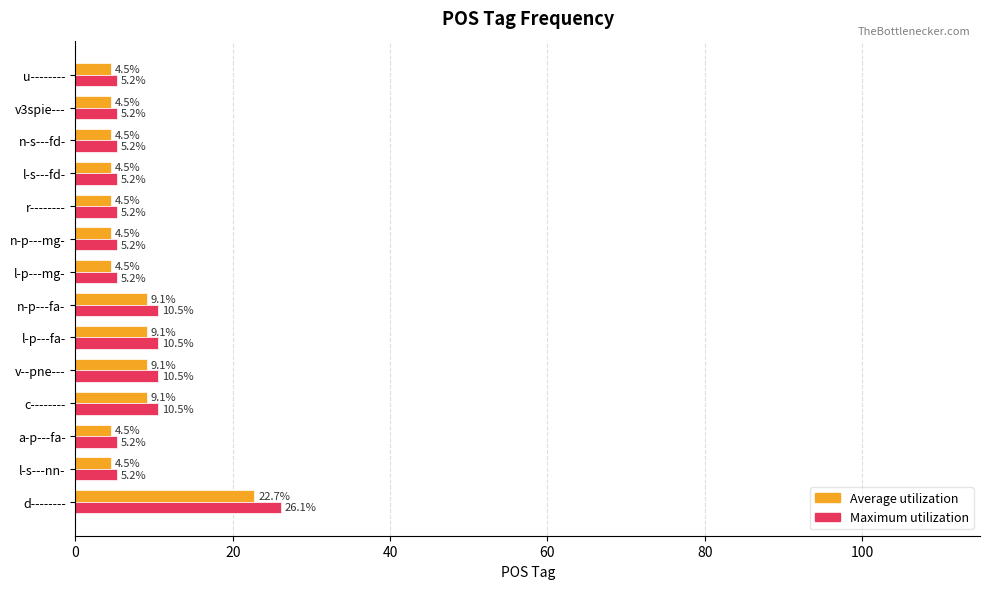

What is the average value of the Average utilization series?

7.1